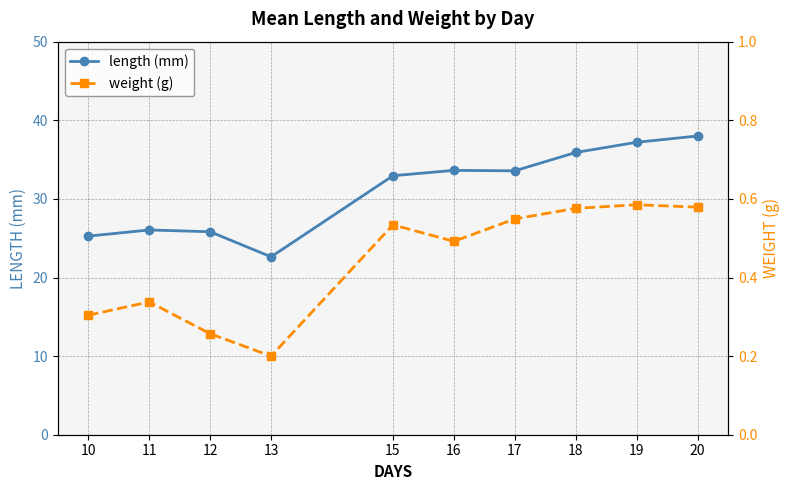

Is it true that length (mm) equals 15.9 at 20?

False